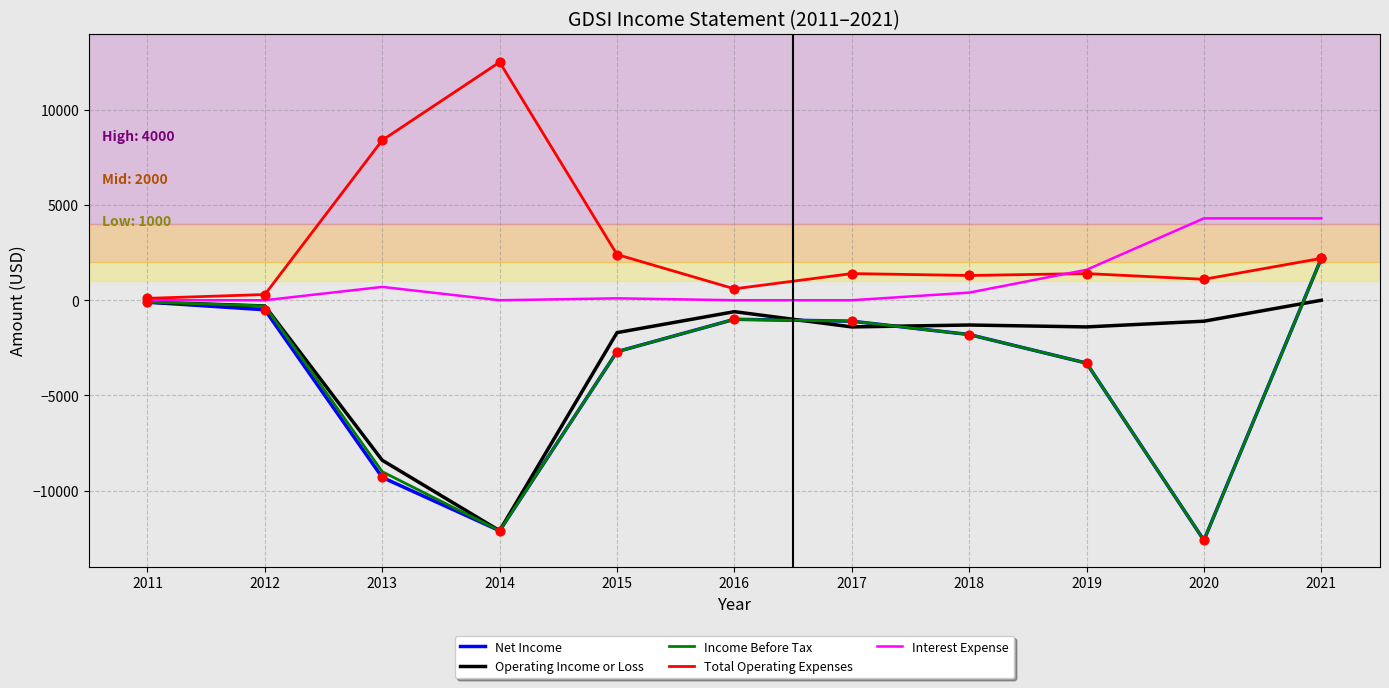

What are all the series names shown in the legend?

Net Income, Operating Income or Loss, Income Before Tax, Total Operating Expenses, Interest Expense